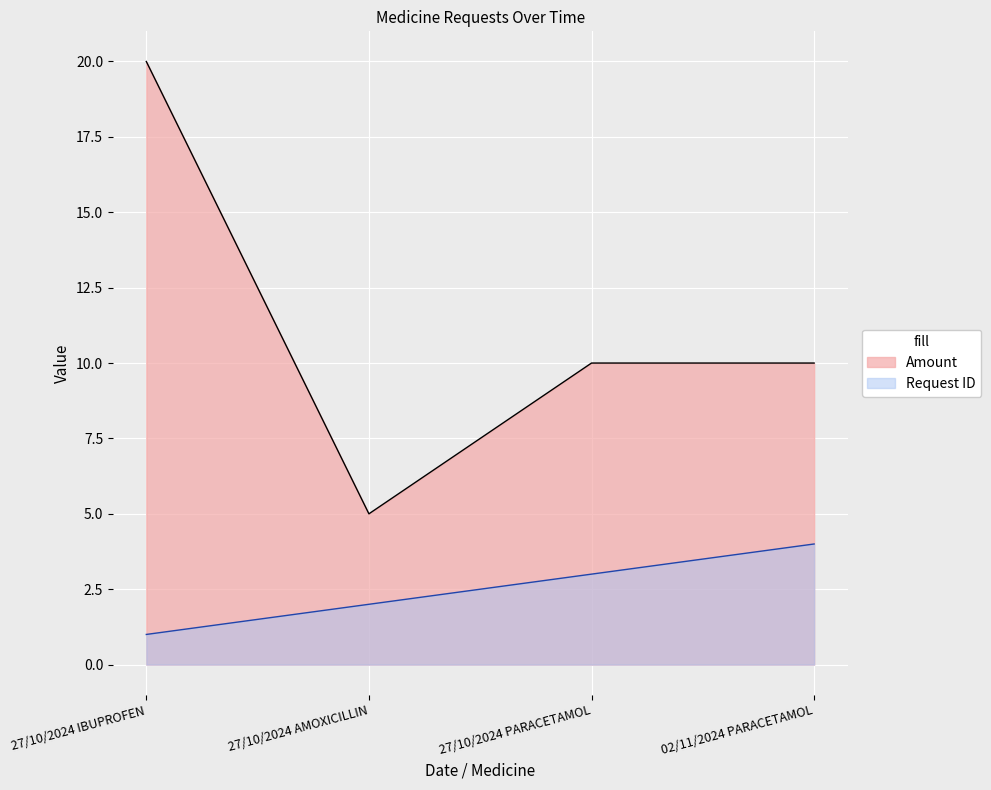

True or false: Request ID and Amount cross at least once.

False